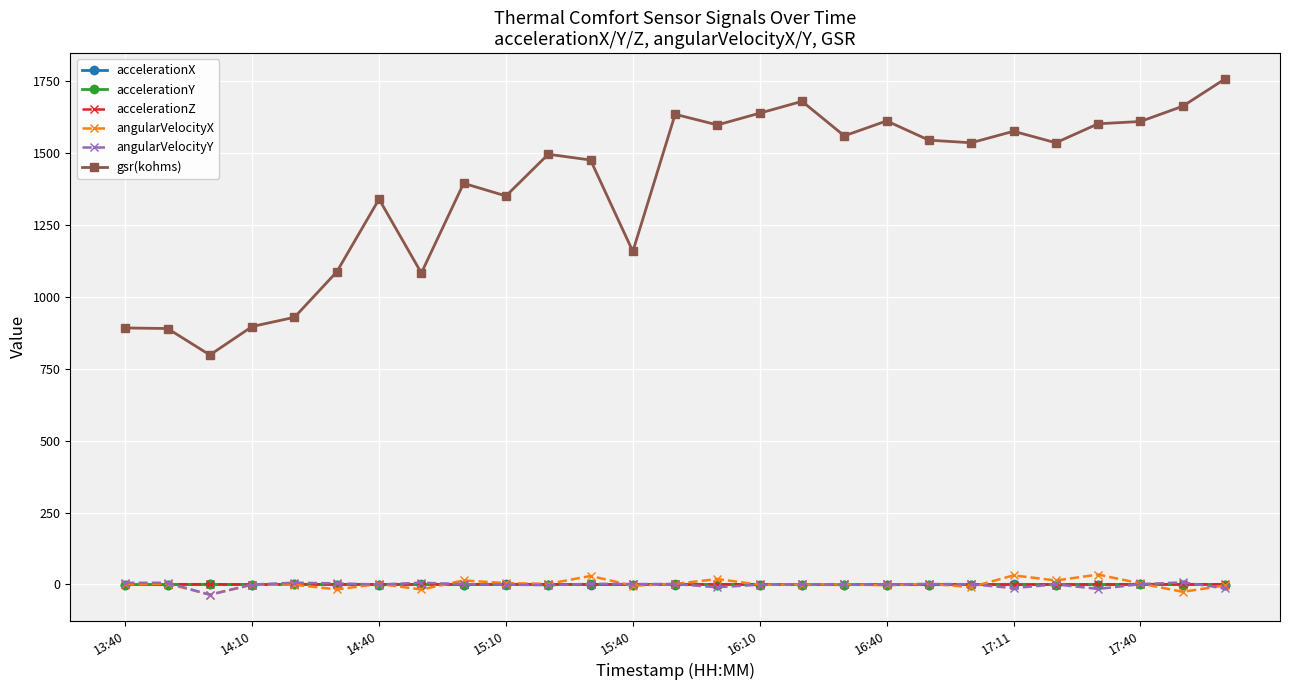

What is the maximum value shown in the chart?

1758.0